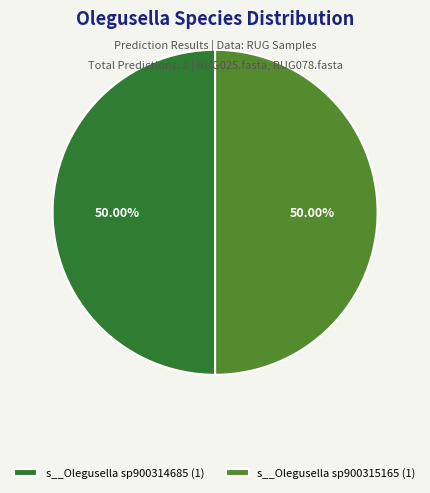

Combined, do s__Olegusella sp900314685 (1) and s__Olegusella sp900315165 (1) account for over 50%?

Yes